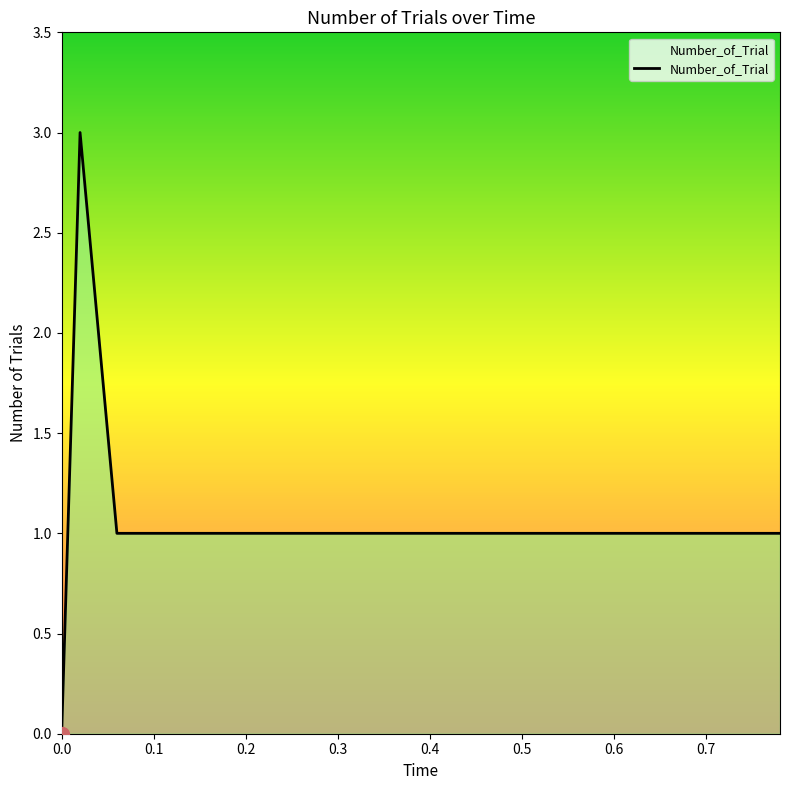

What is the average value?

1